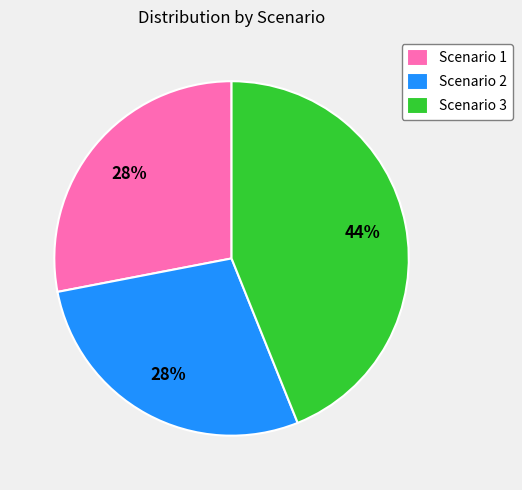

To the nearest percent, what is the average slice percentage?

33%